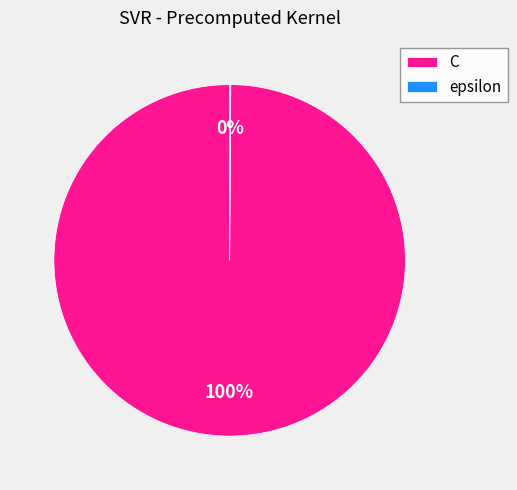

Is C the majority of the pie?

Yes